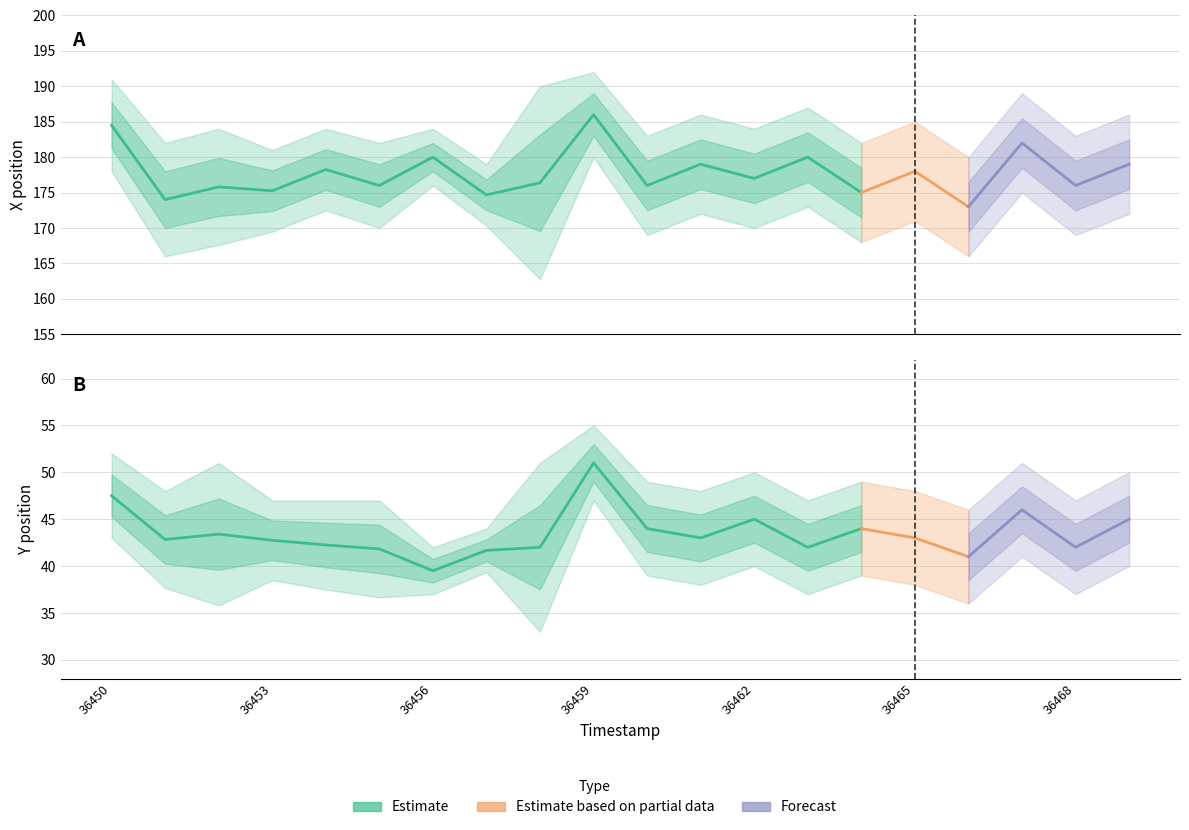

Which label corresponds to the largest value in the chart?

36459